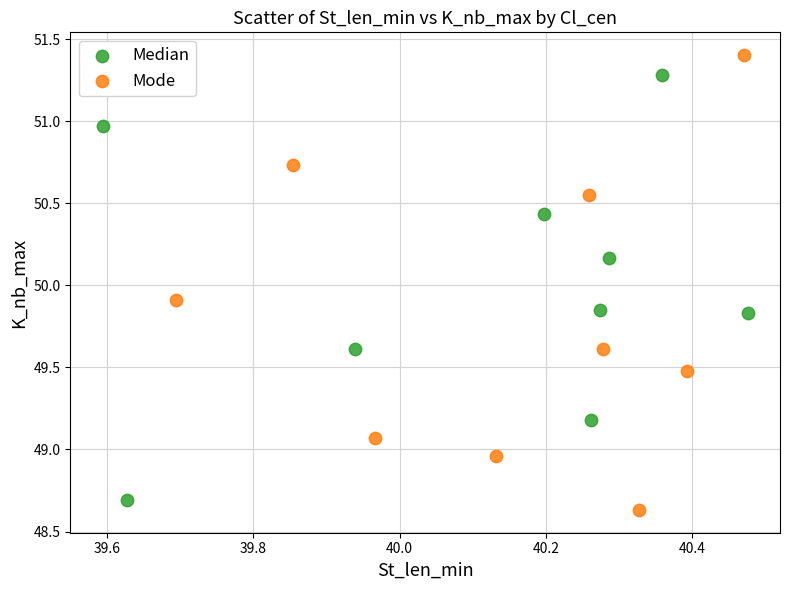

Which series reaches the minimum Y coordinate?

Mode